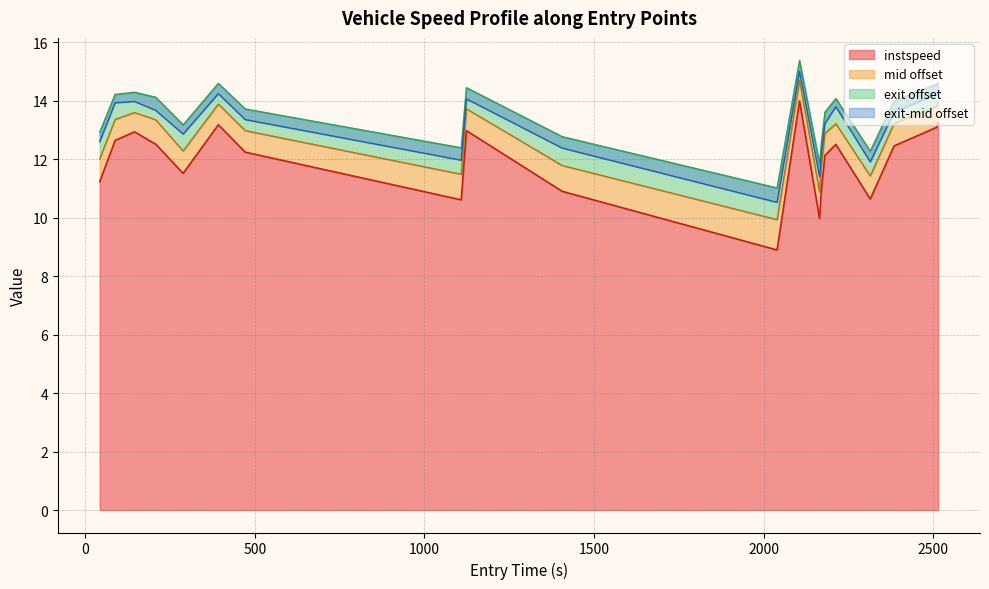

Does the chart have visible grid lines?

Yes